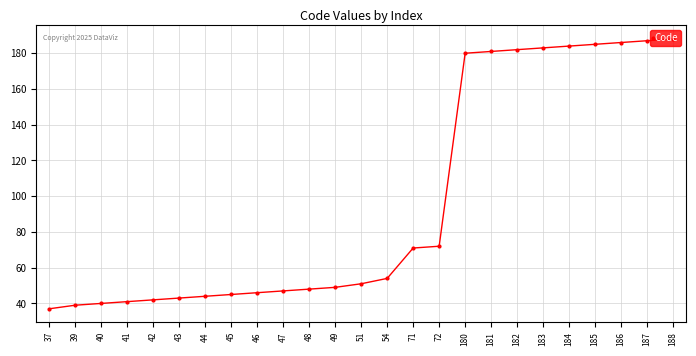

How many data points does each series have?

25